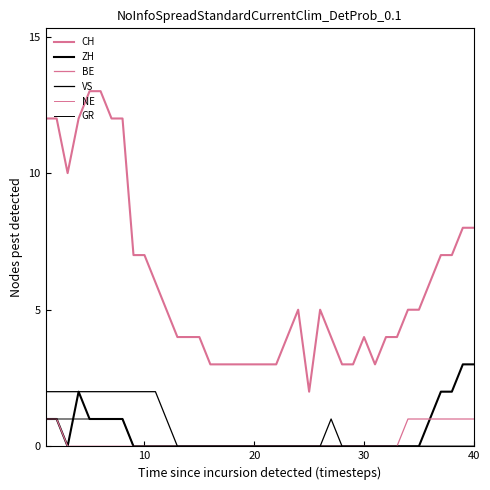

Does the chart display data point markers on the line(s)?

No